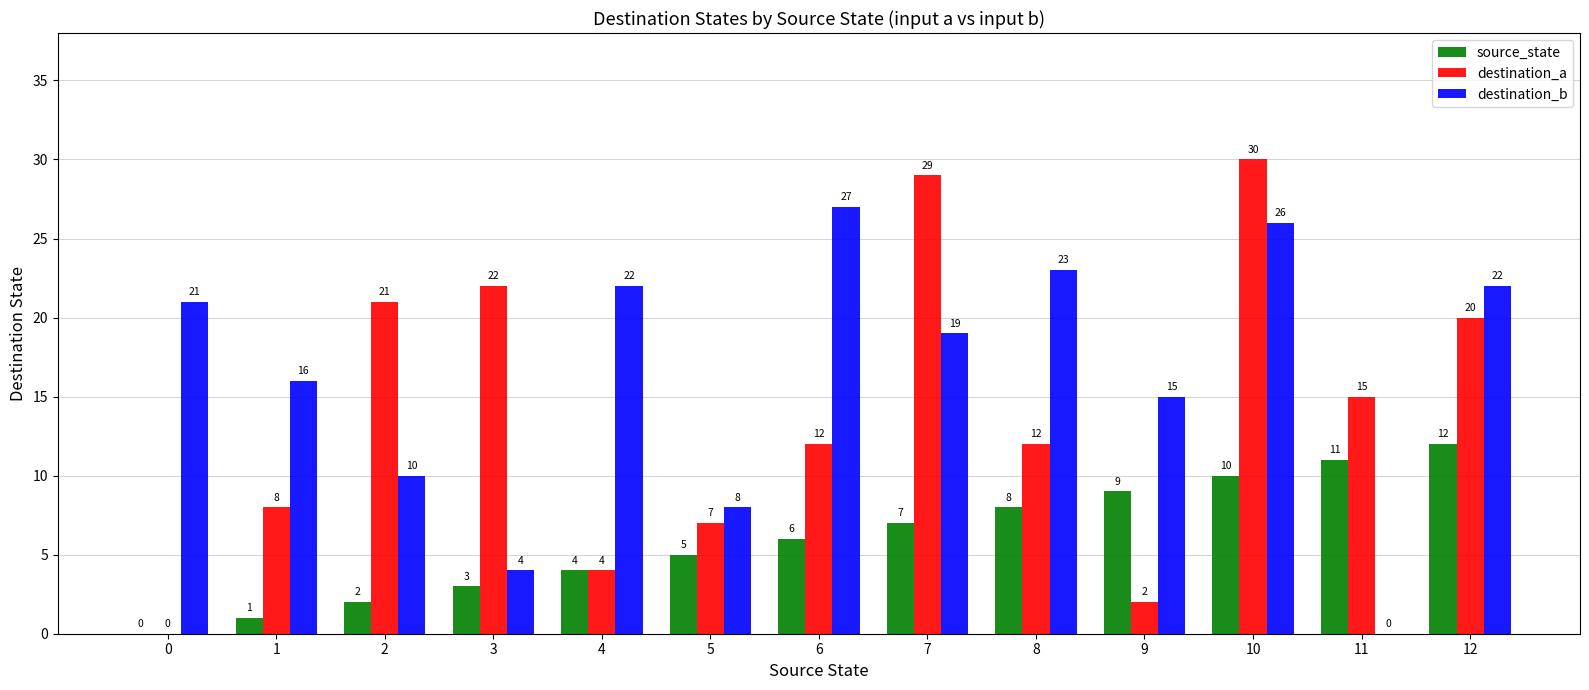

What is the difference between the source_state values at 7 and 1?

6